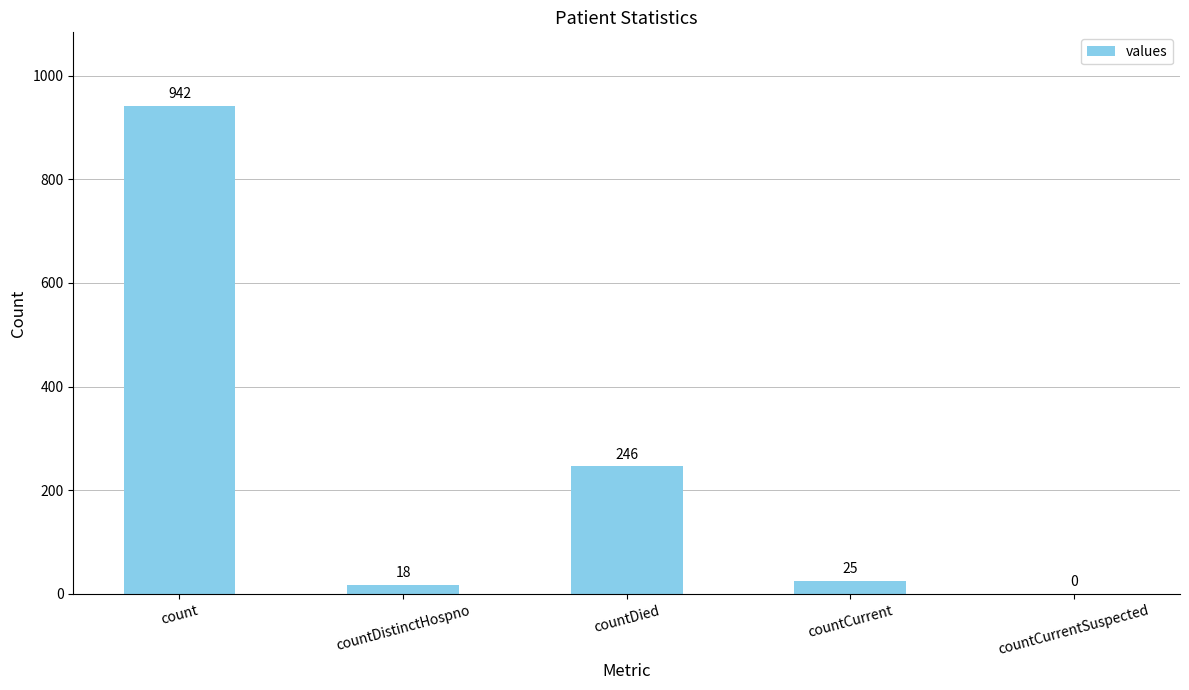

What is the sum of all values?

1231